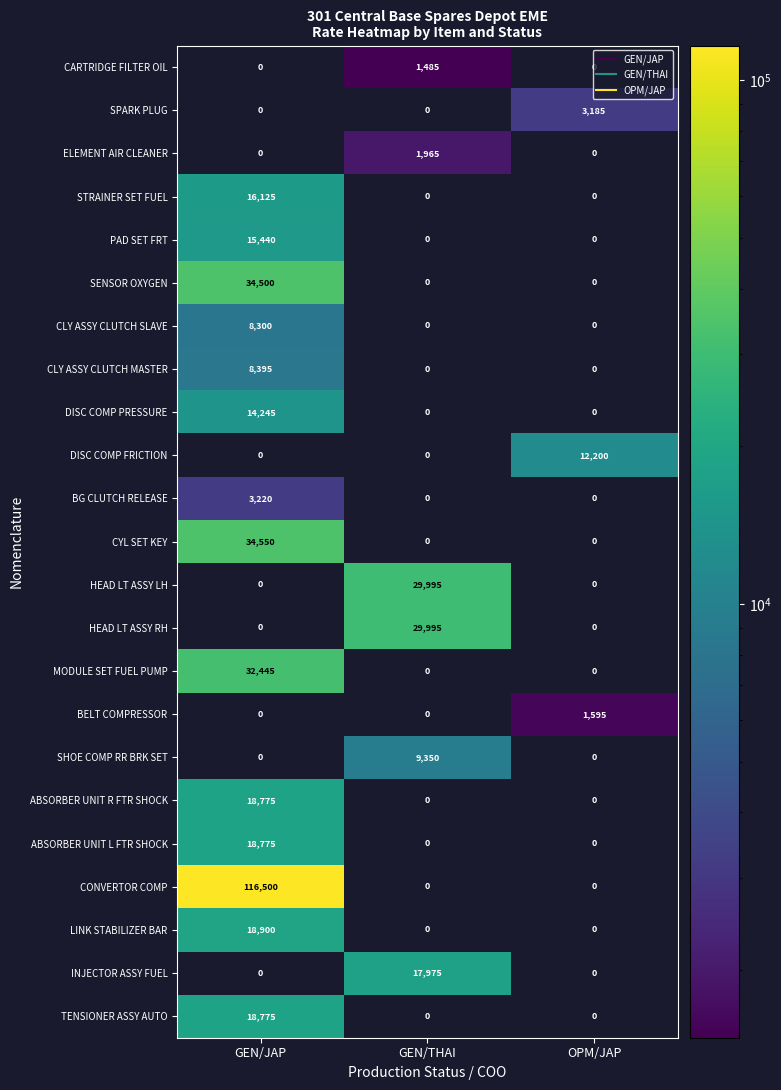

Which category has the highest value across all series?

GEN/JAP